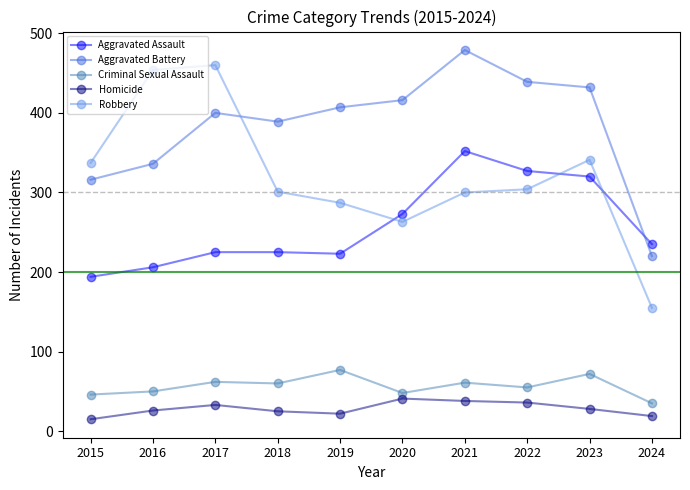

Does the chart have visible grid lines?

No